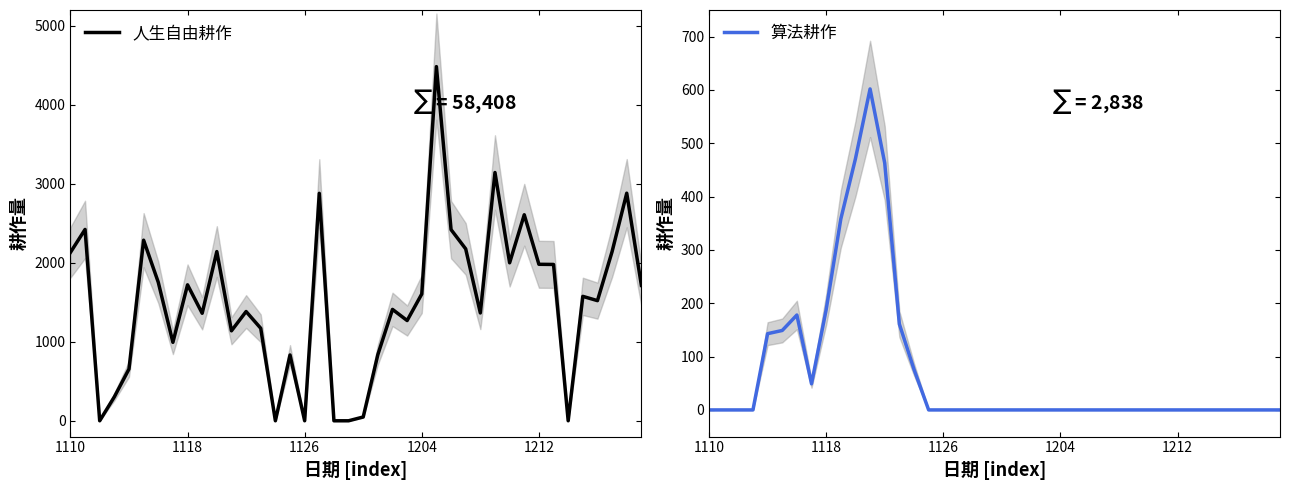

Reading left to right, what are all the values shown in this chart?

人生自由耕作: 2131	2422	0	303	655	2286	1754	993	1721	1361	2142	1139	1383	1171	0	833	0	2879	0	0	48	838	1410	1269	1605	4483	2420	2176	1365	3143	2000	2608	1981	1979	0	1575	1521	2142	2881	1714
算法耕作: 0	0	0	0	143	149	178	49	188	358	471	602	463	161	76	0	0	0	0	0	0	0	0	0	0	0	0	0	0	0	0	0	0	0	0	0	0	0	0	0